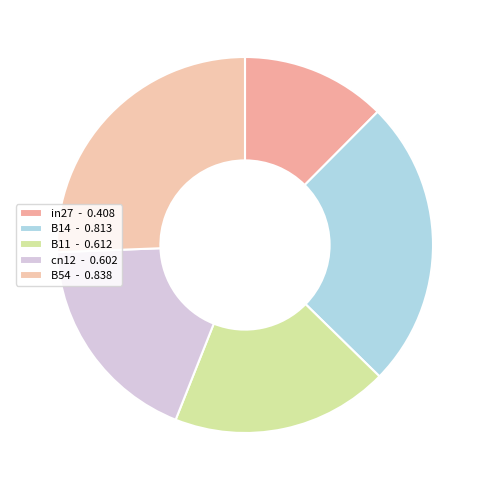

What is the total percentage of in27 and cn12?

30.8%